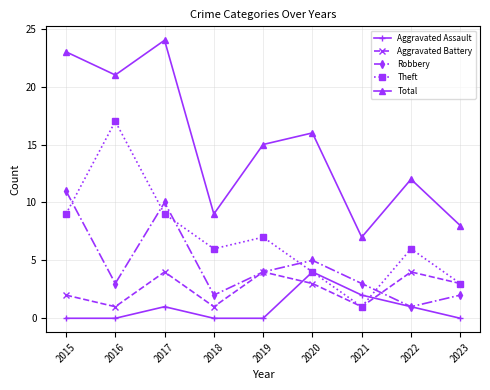

Which series has the widest spread of values?

Total